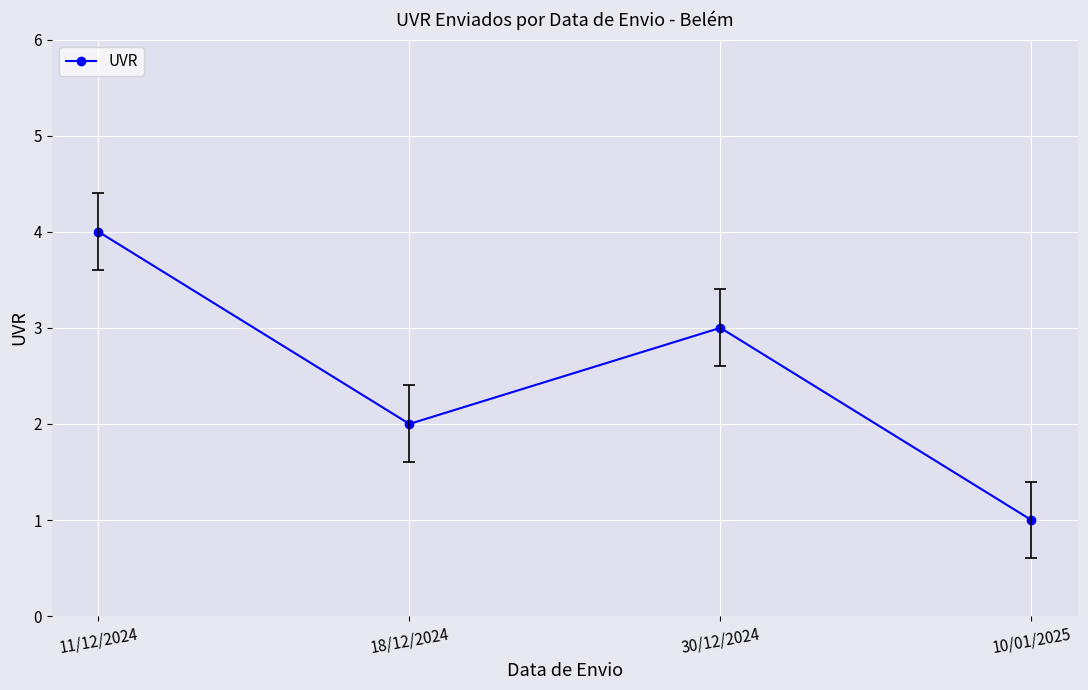

What is the sum of the values at 11/12/2024 and 30/12/2024?

7